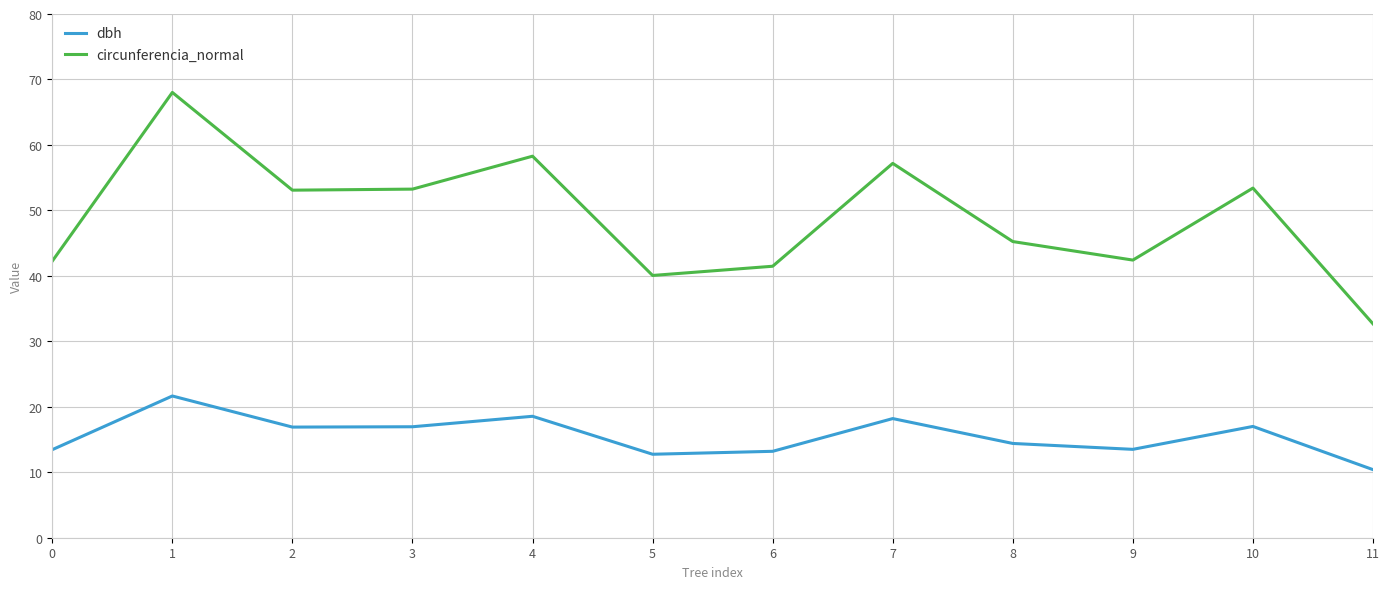

What is the total value across all series at 10?

70.4